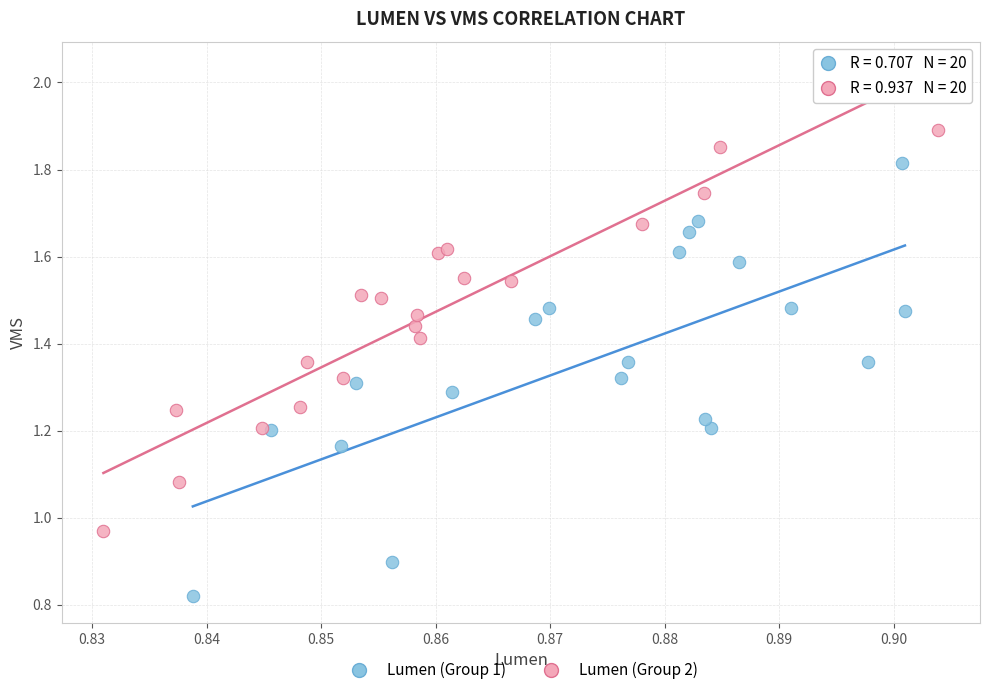

Which series contains the lowest Y value?

Lumen (Group 1)